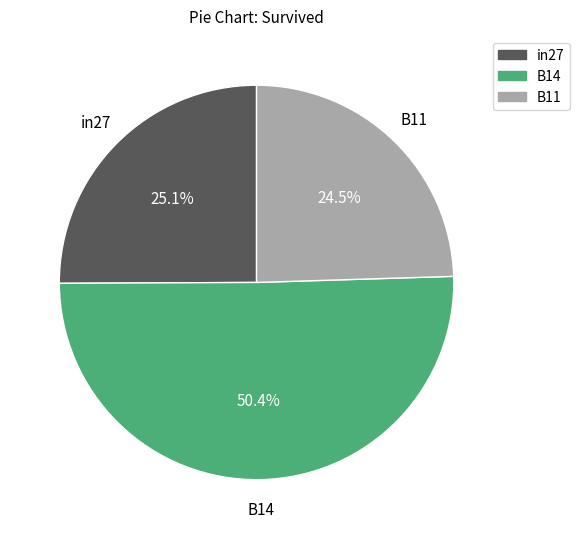

Which category has the biggest portion of the pie?

B14